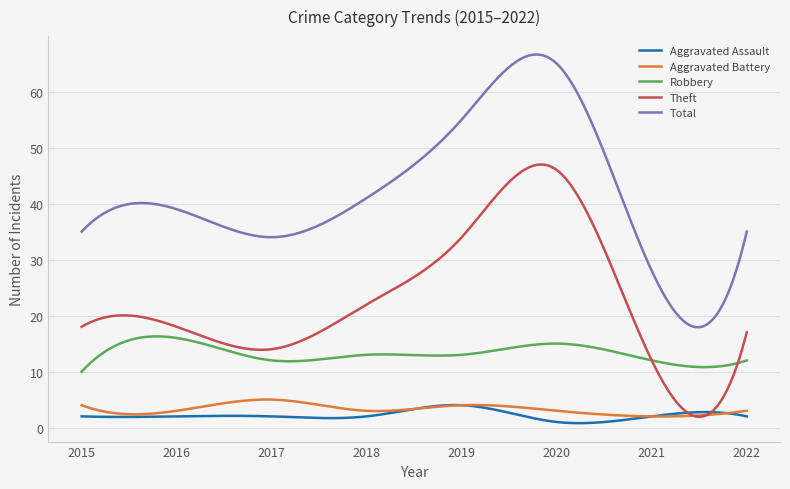

What is the difference between the second highest and second lowest values in the Total series?

48.7